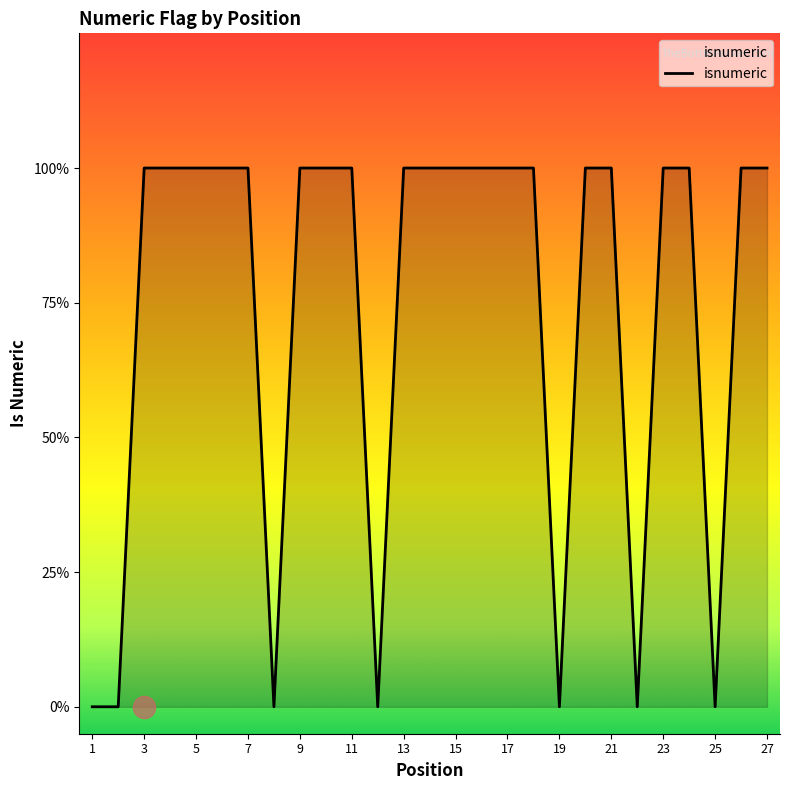

List the labels in order of value, smallest first.

1, 2, 8, 12, 19, 22, 25, 3, 4, 5, 6, 7, 9, 10, 11, 13, 14, 15, 16, 17, 18, 20, 21, 23, 24, 26, 27